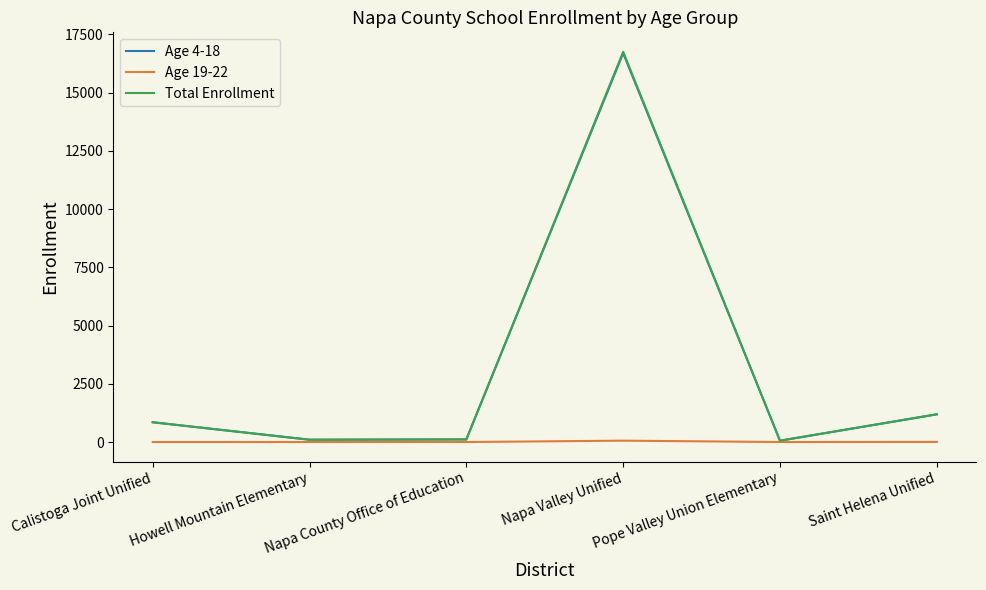

Which series has the widest spread of values?

Total Enrollment